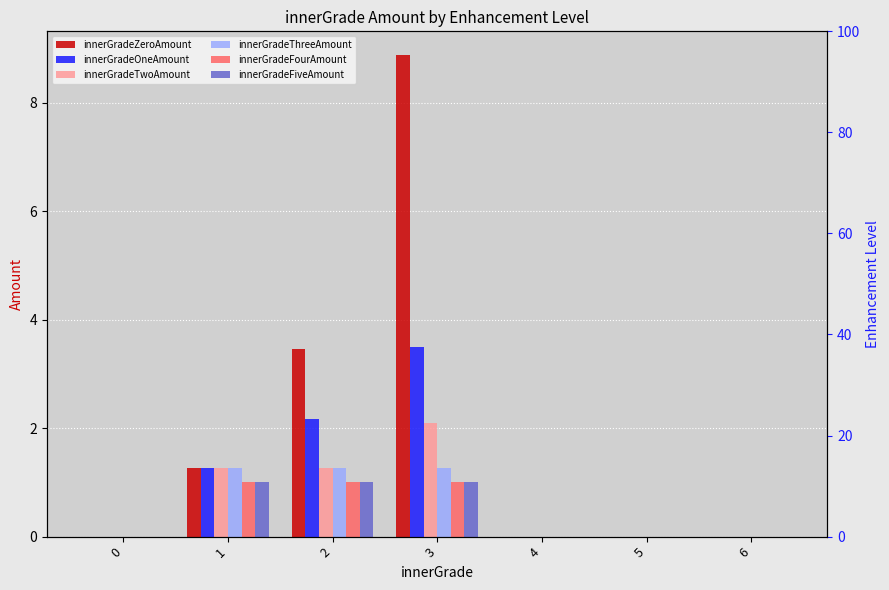

At 4, list the series in order from smallest to largest.

innerGradeZeroAmount, innerGradeOneAmount, innerGradeTwoAmount, innerGradeThreeAmount, innerGradeFourAmount, innerGradeFiveAmount